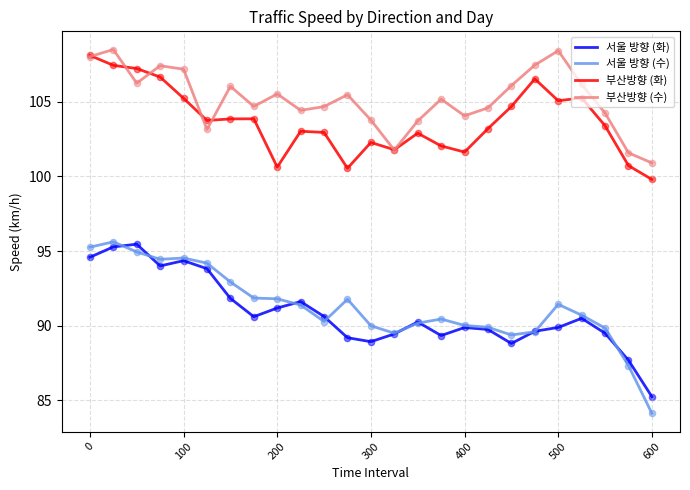

What is the greatest value displayed?

108.5